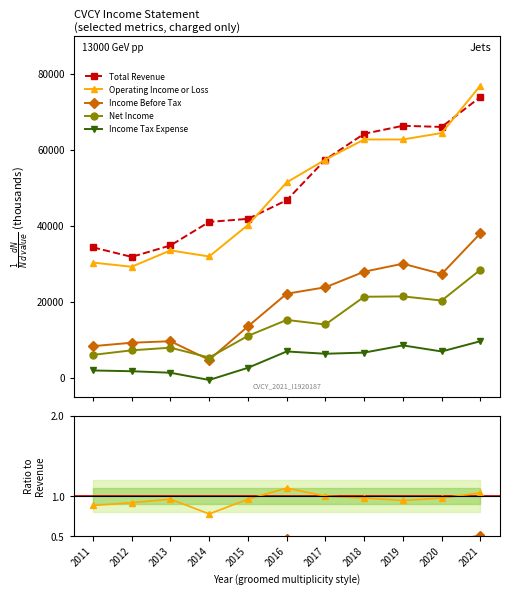

True or false: Net Income and Income Tax Expense cross at least once.

False